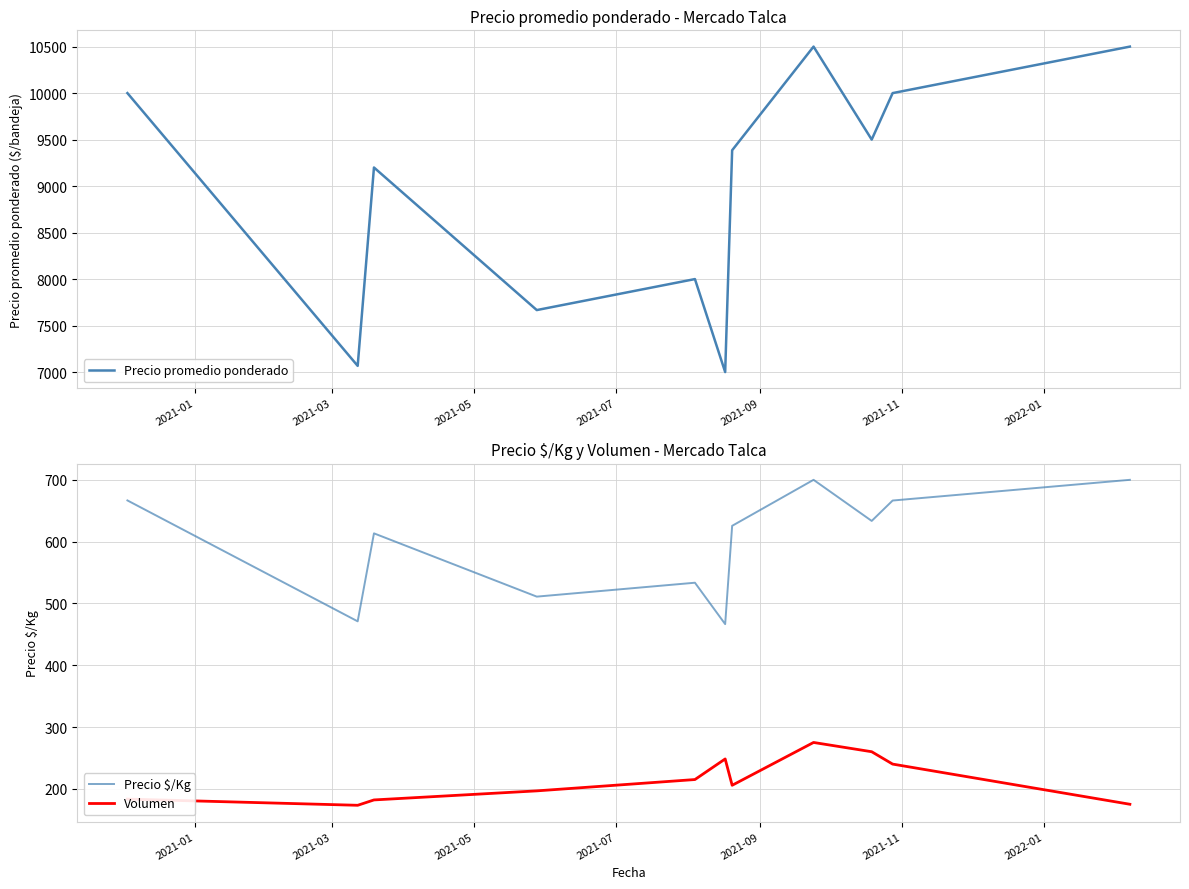

What is the highest value of the Precio $/Kg series?

700.0